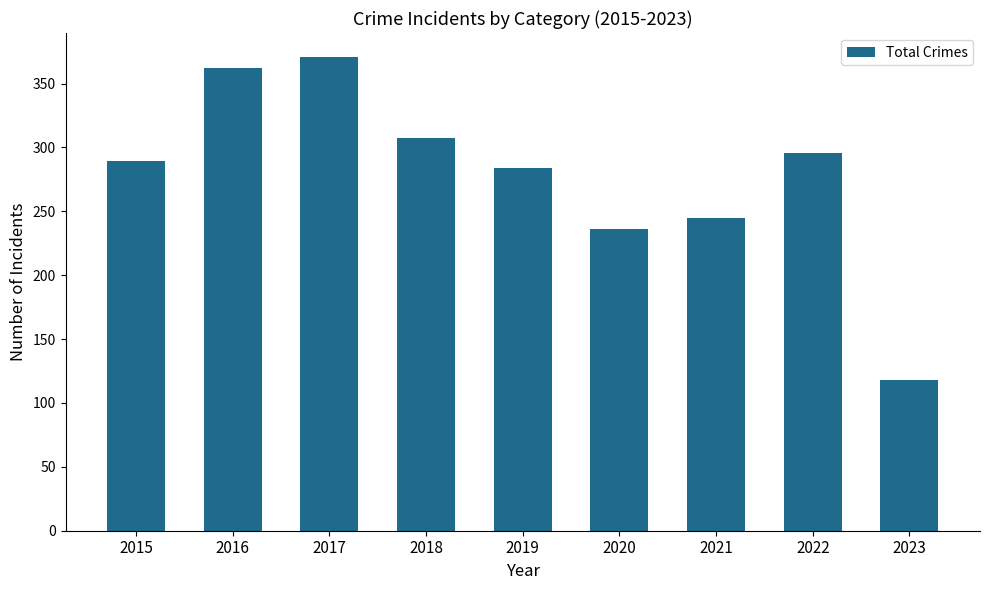

What is the difference between the maximum and minimum values?

253